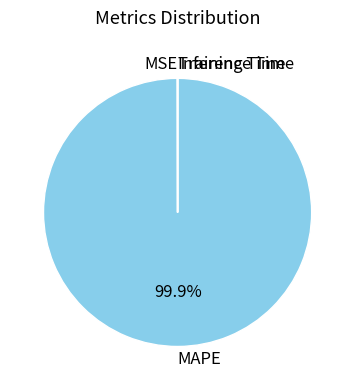

What portion of the pie excludes MAPE?

0.1%